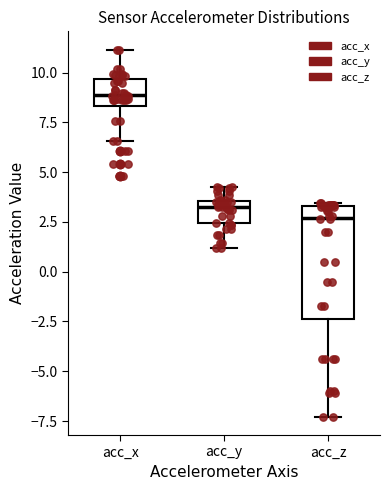

Reading left to right, read every box against the y-axis: the position of its median line, the range the box covers, and the ends of its whiskers. The values are not printed on the chart, so give them approximately, as read against the axis.

acc_x: median 9.0, box 8.5 to 9.5, whiskers 6.5 to 11.0
acc_y: median 3.5 (just below the box's upper edge), box 2.5 to 3.5, whiskers 1.0 to 4.5
acc_z: median 2.5, box -2.5 to 3.5, whiskers -7.5 to 3.5 (just above the box's upper edge)